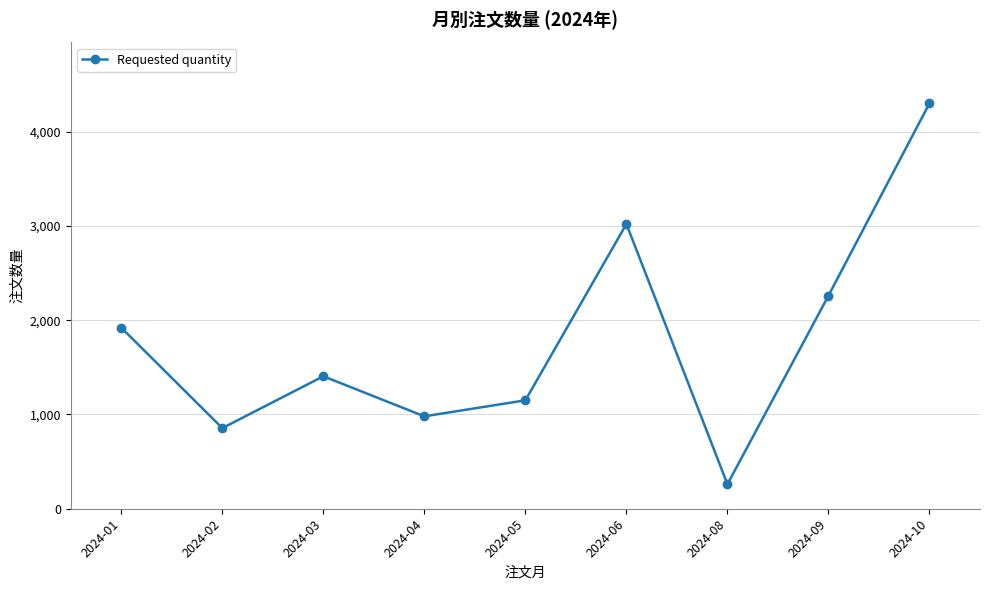

Approximately how many times larger is the value at 2024-04 compared to 2024-03?

0.7